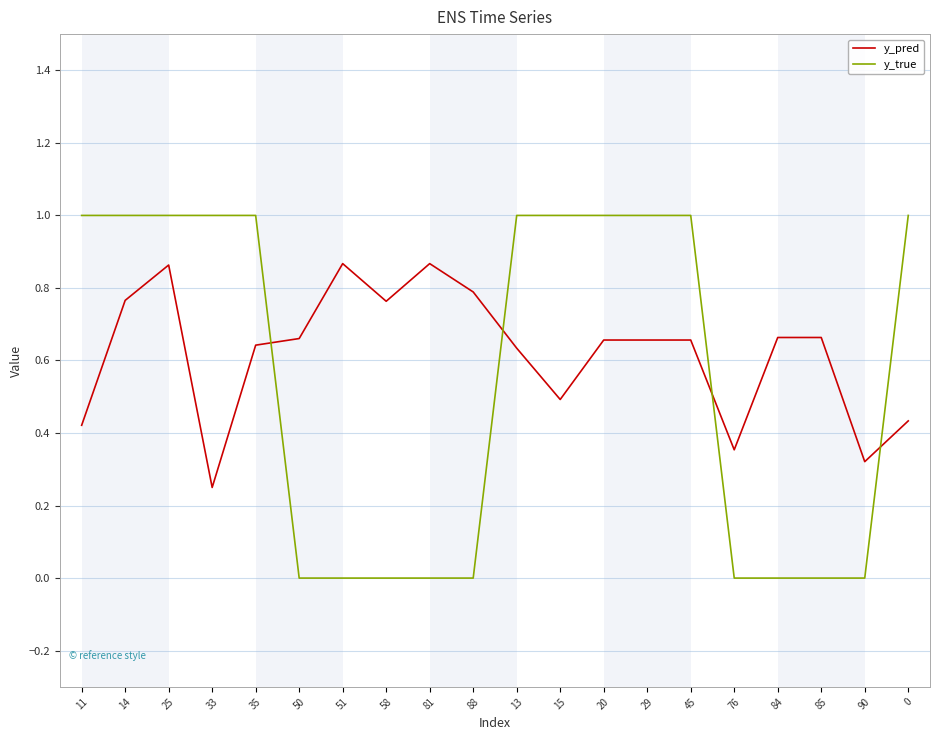

Which series ends up on top after the final intersection of y_true and y_pred?

y_true